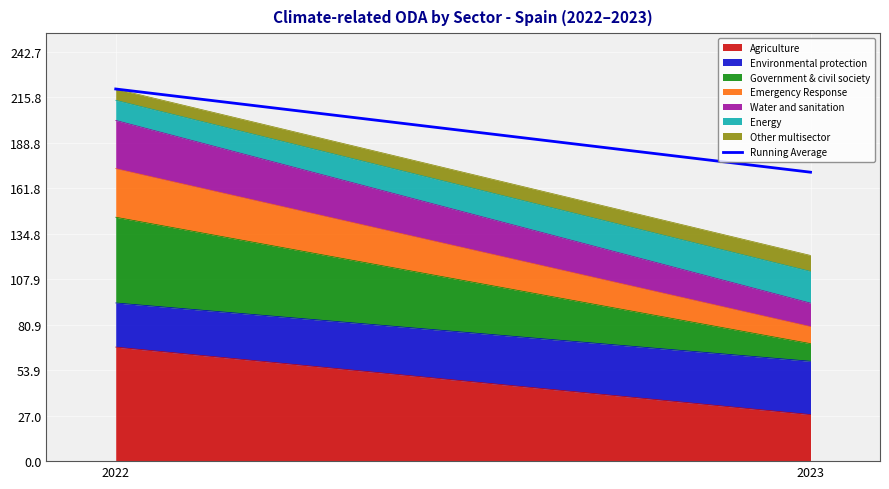

What is the smallest value displayed?

171.3